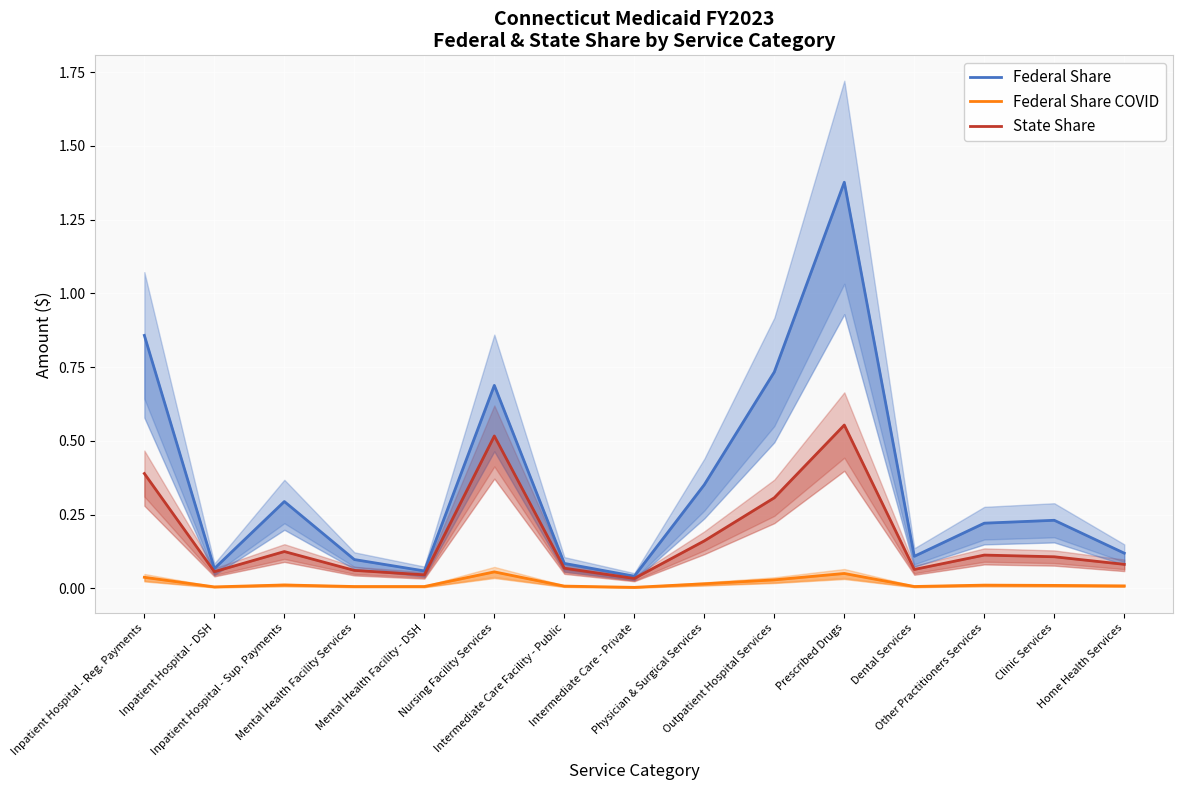

How many distinct data groups are displayed?

3